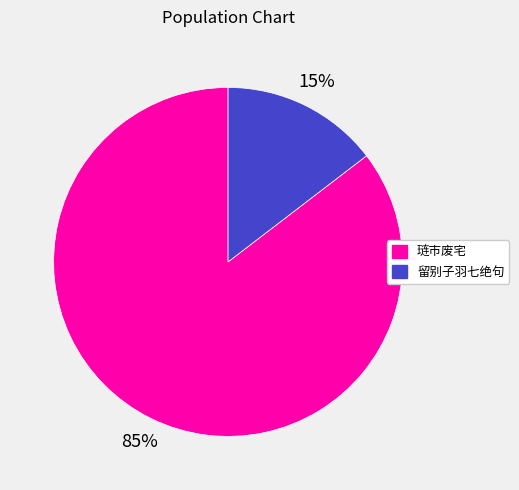

Which has a higher value, 琏市废宅 or 留别子羽七绝句?

琏市废宅